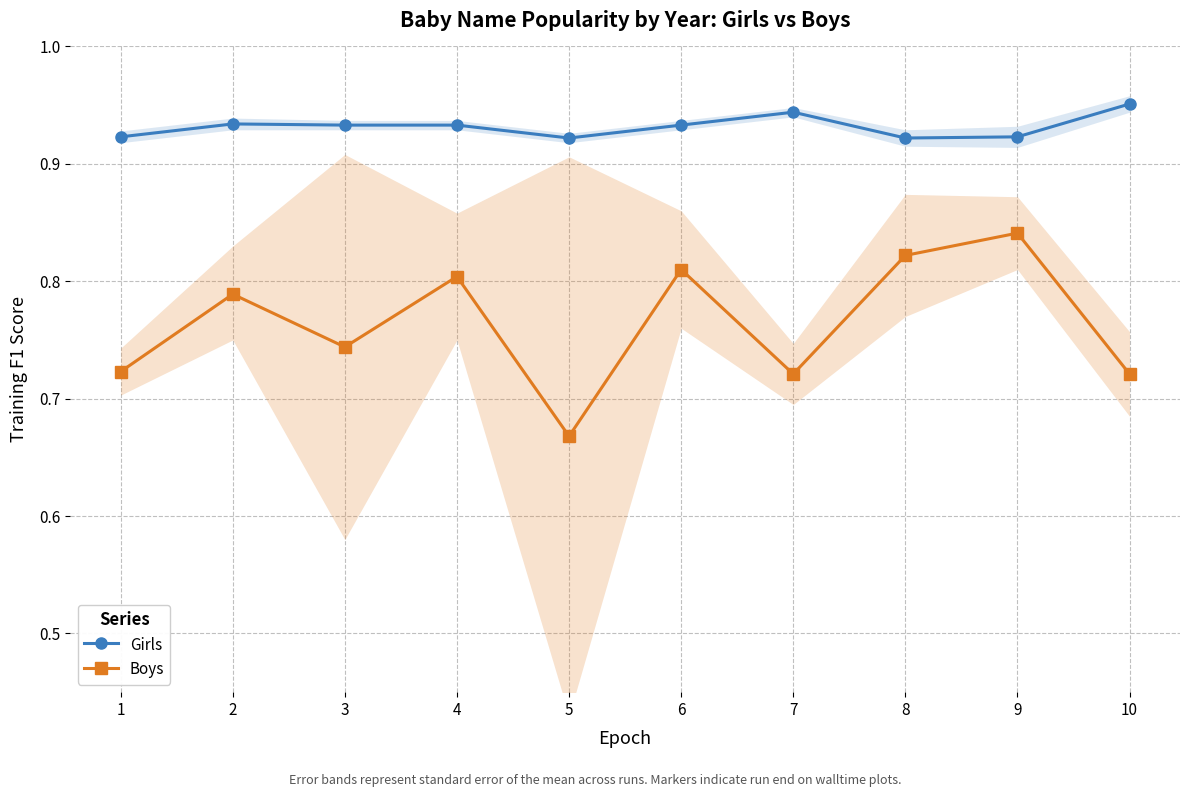

What is the maximum value for Boys?

0.8